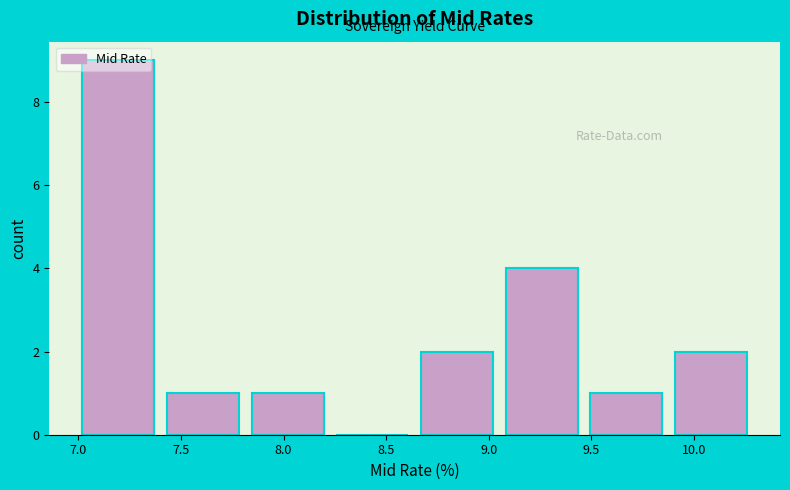

Reading left to right, transcribe this chart: for each bar, give the range it covers on the x-axis and its height. Neither the bar edges nor the heights are printed on the chart, so give them approximately, as read against the axes.

7.00 to 7.45: 9
7.45 to 7.85: 1
7.85 to 8.25: 1
8.25 to 8.65: 0
8.65 to 9.10: 2
9.10 to 9.50: 4
9.50 to 9.90: 1
9.90 to 10.30: 2